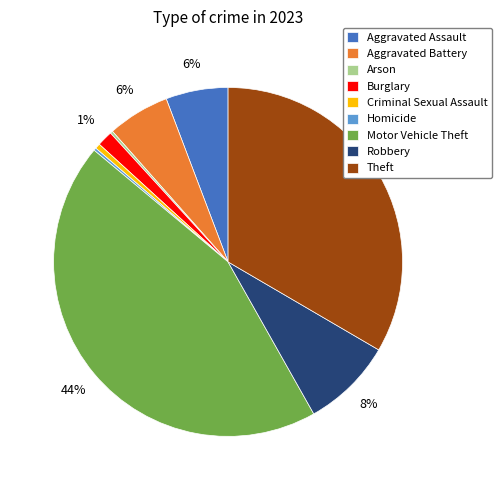

To the nearest percent, what is the combined percentage of Robbery and Aggravated Assault?

14%